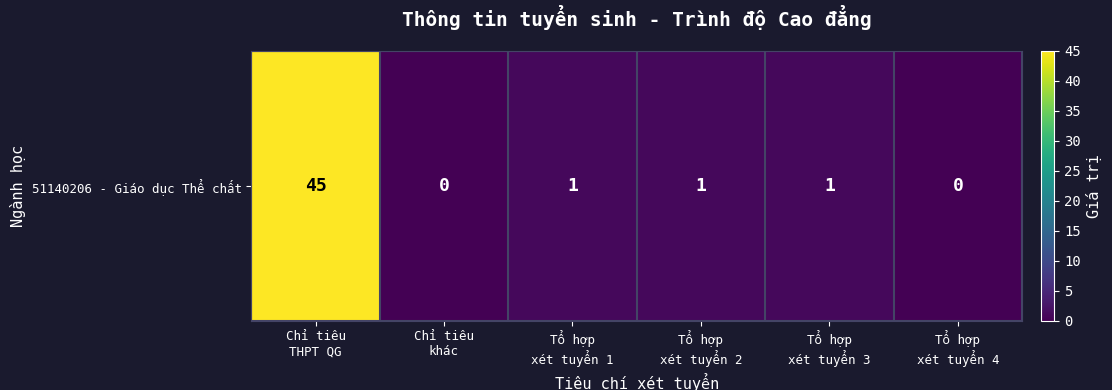

What is the difference between the maximum and minimum values?

45